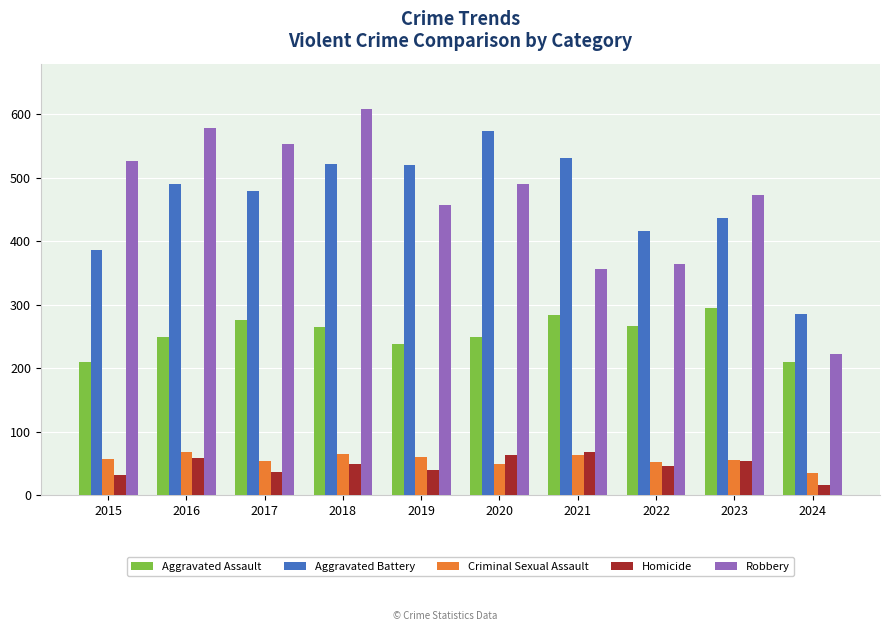

What is the sum of the Aggravated Assault values at 2020 and 2018?

514